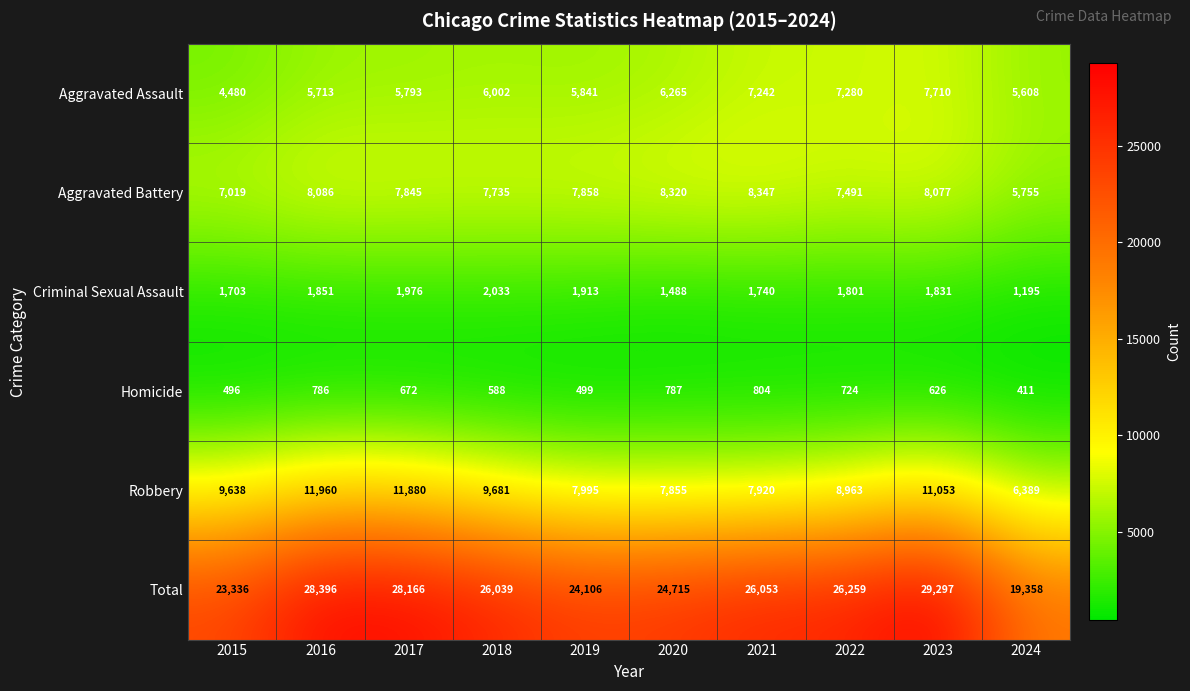

The Homicide series shows 241 at 2018. True or false?

False